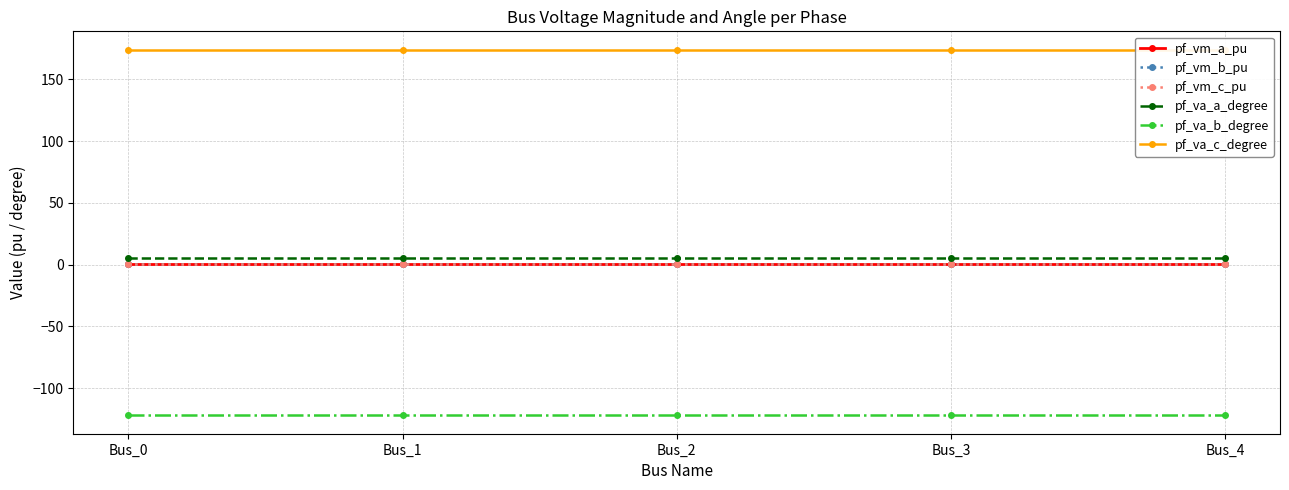

Reading left to right, transcribe all the data shown in this chart.

pf_vm_a_pu: Bus_0=0.9	Bus_1=0.9	Bus_2=0.9	Bus_3=0.9	Bus_4=0.9
pf_vm_b_pu: Bus_0=0.2	Bus_1=0.2	Bus_2=0.2	Bus_3=0.2	Bus_4=0.2
pf_vm_c_pu: Bus_0=0.8	Bus_1=0.8	Bus_2=0.8	Bus_3=0.8	Bus_4=0.8
pf_va_a_degree: Bus_0=5.2	Bus_1=5.2	Bus_2=5.2	Bus_3=5.2	Bus_4=5.2
pf_va_b_degree: Bus_0=-122.1	Bus_1=-122.1	Bus_2=-122.1	Bus_3=-122.1	Bus_4=-122.1
pf_va_c_degree: Bus_0=174.2	Bus_1=174.2	Bus_2=174.2	Bus_3=174.2	Bus_4=174.2